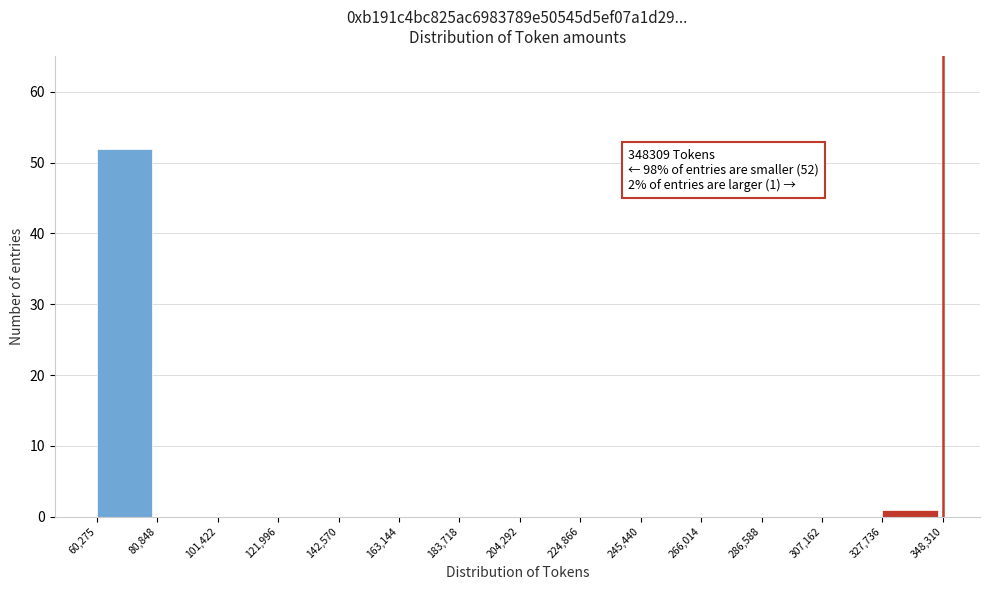

Which range on the x-axis has the tallest bar?

60,275 to 80,848